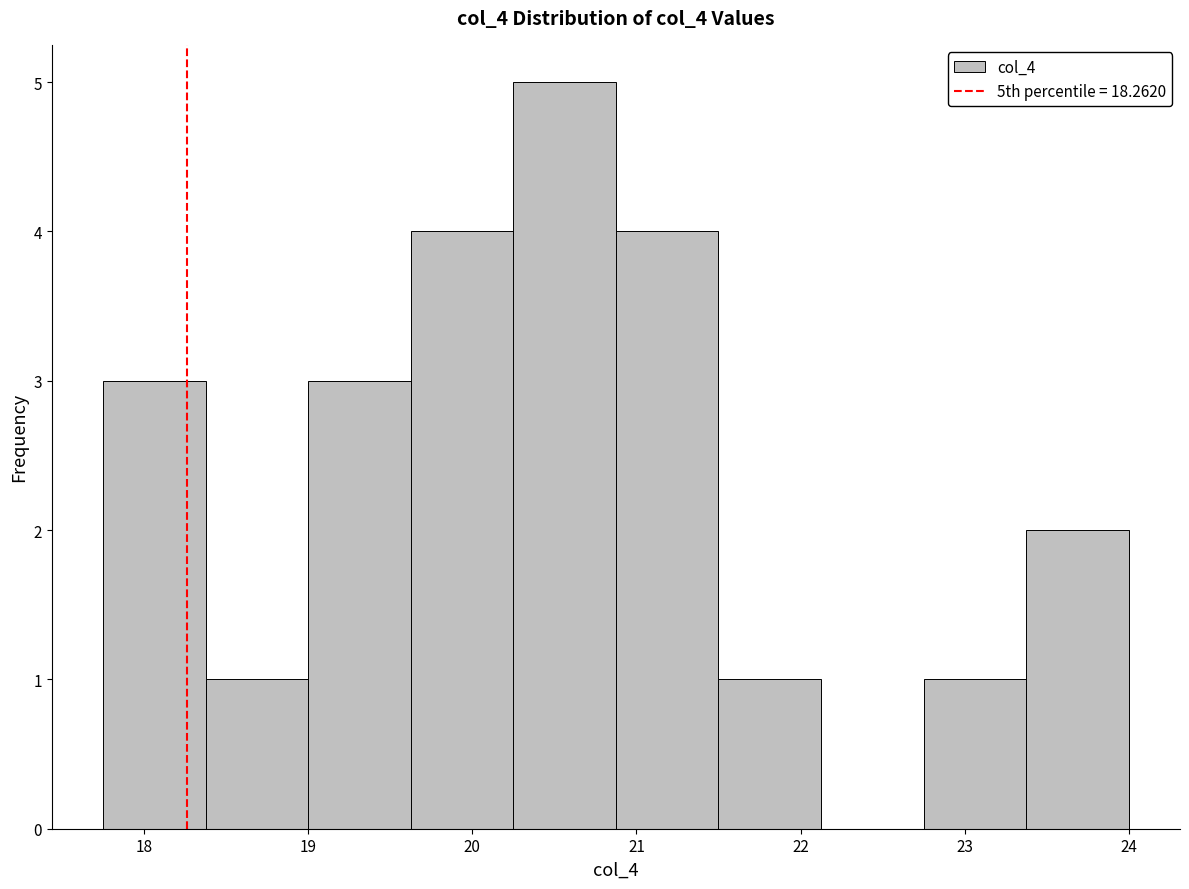

Reading left to right, transcribe this chart: for each bar, give the range it covers on the x-axis and its height. Neither the bar edges nor the heights are printed on the chart, so give them approximately, as read against the axes.

17.8 to 18.4: 3
18.4 to 19.0: 1
19.0 to 19.6: 3
19.6 to 20.3: 4
20.3 to 20.9: 5
20.9 to 21.5: 4
21.5 to 22.1: 1
22.1 to 22.8: 0
22.8 to 23.4: 1
23.4 to 24.0: 2